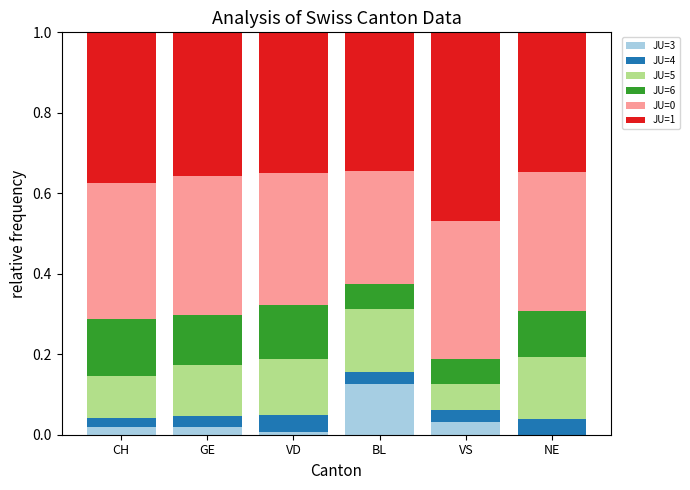

At which label does JU=3 reach its peak?

BL